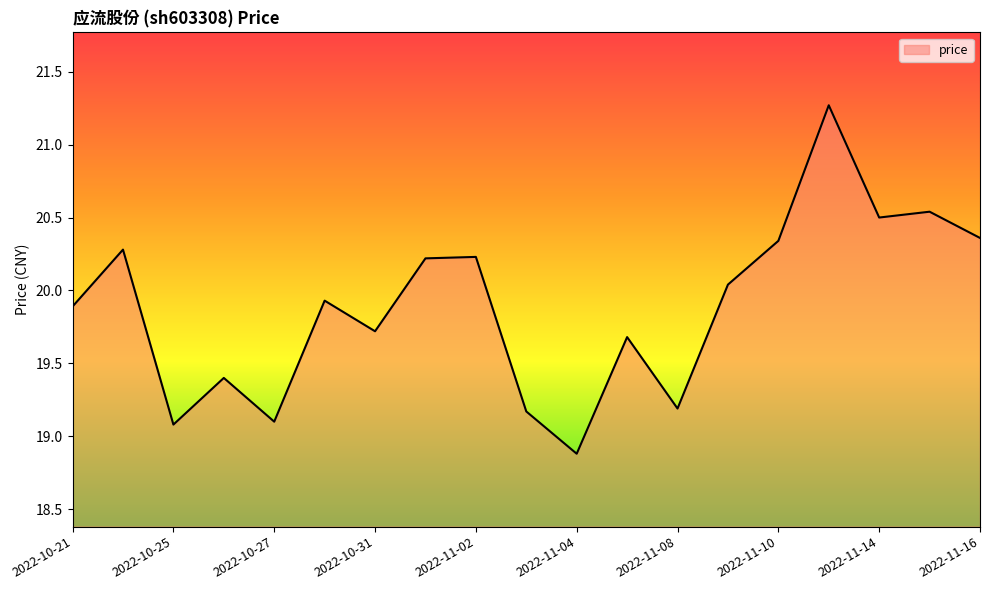

What is the greatest value displayed?

21.3